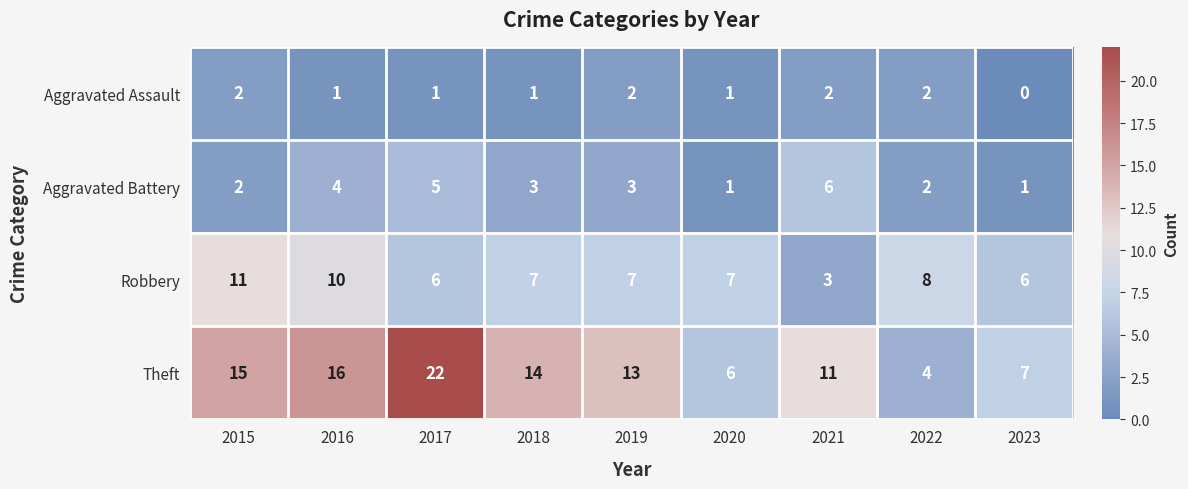

At how many categories does at least one series exceed 2?

9